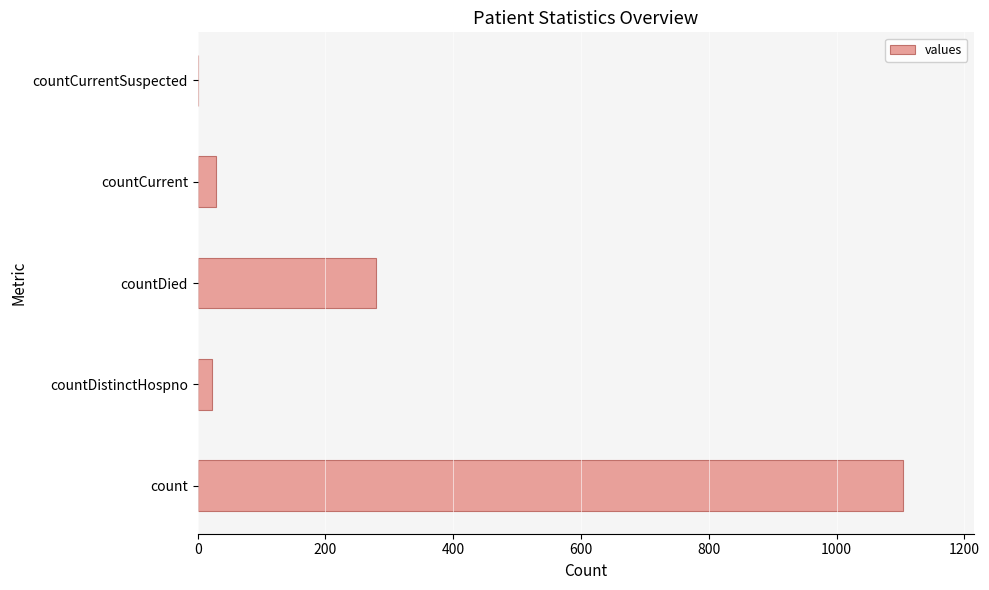

The value at count is 415. True or false?

False